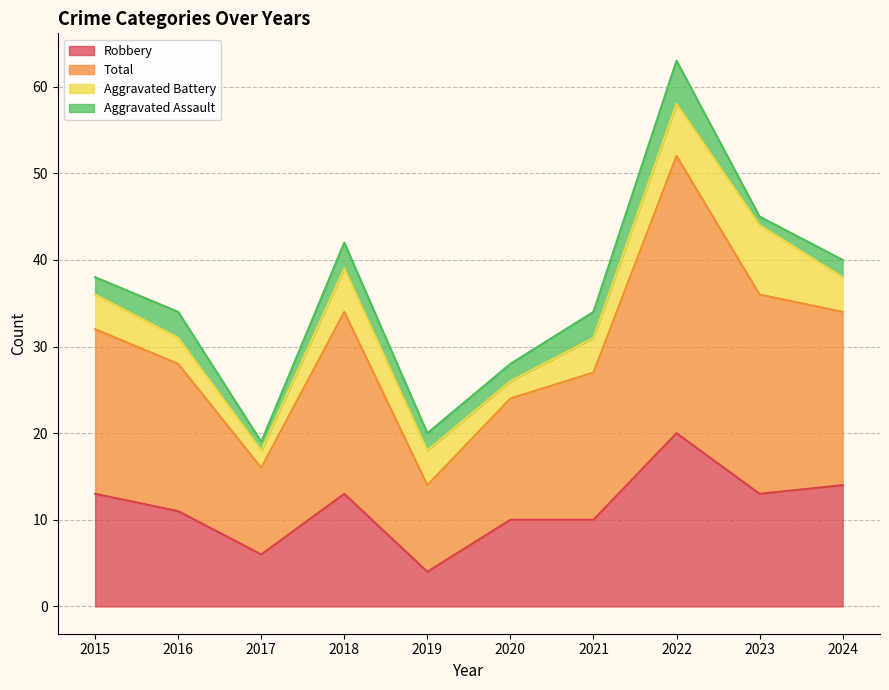

Which series has the widest spread of values?

Total